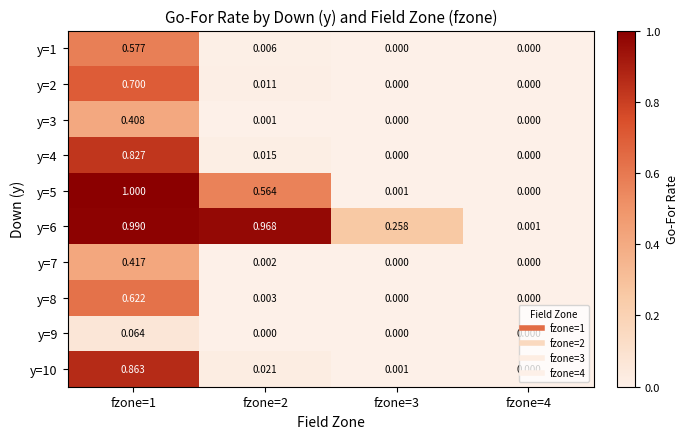

How many distinct data groups are displayed?

10